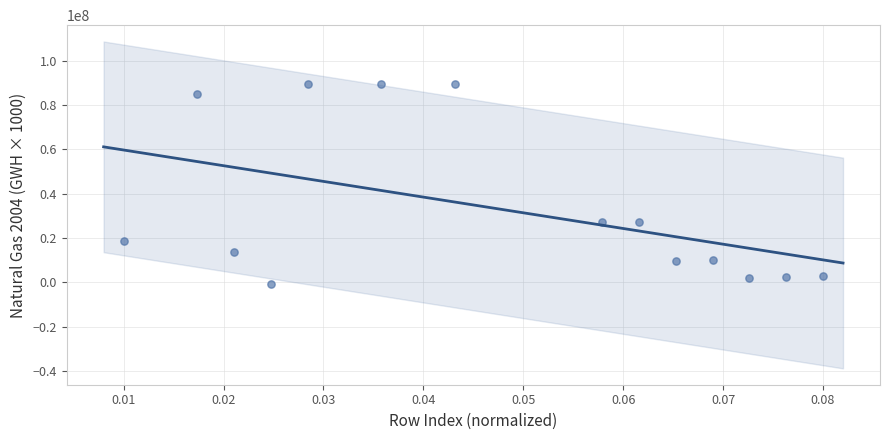

What is the range of Y values (max minus min)?

89977500